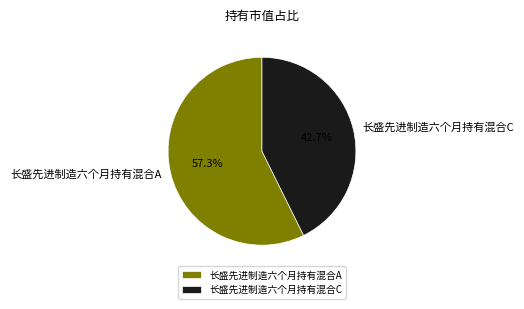

Combined, what portion of the pie is 长盛先进制造六个月持有混合C and 长盛先进制造六个月持有混合A?

100.0%